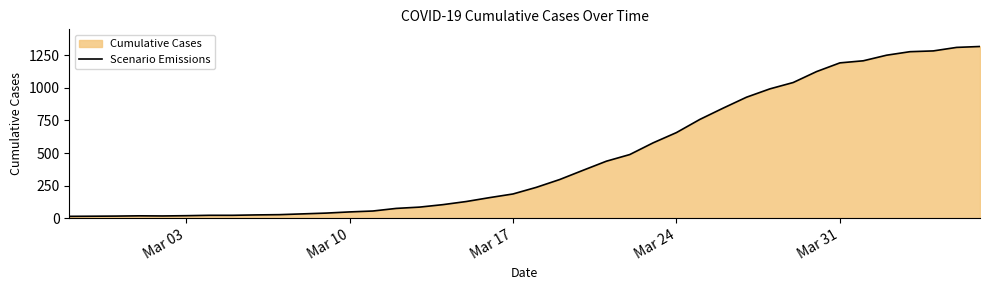

Does the chart have visible grid lines?

No